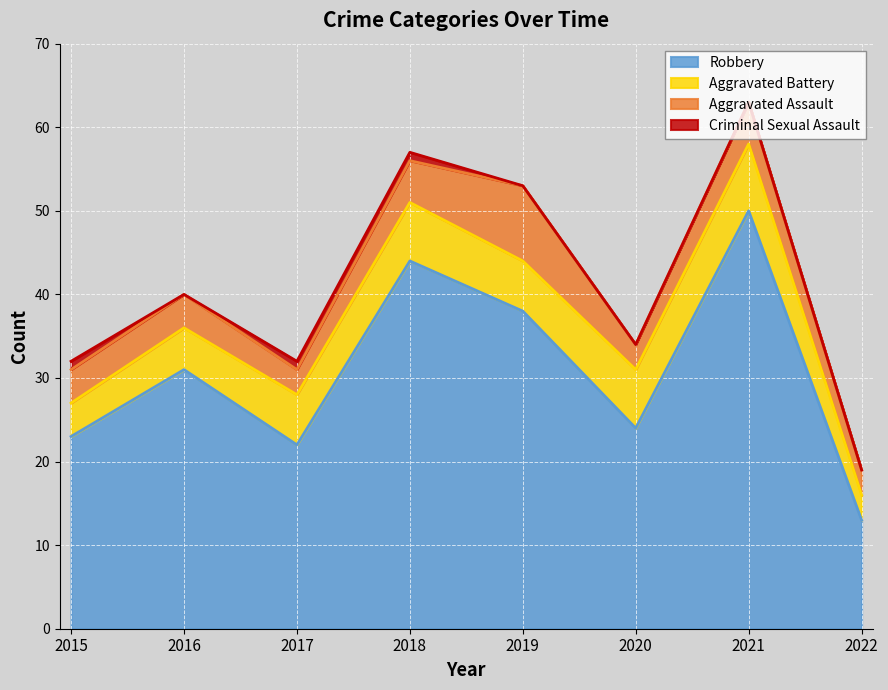

Reading left to right, extract all data points from this chart.

Aggravated Assault: 4	4	3	5	9	3	5	3
Aggravated Battery: 4	5	6	7	6	7	8	3
Criminal Sexual Assault: 1	0	1	1	0	0	0	0
Robbery: 23	31	22	44	38	24	50	13